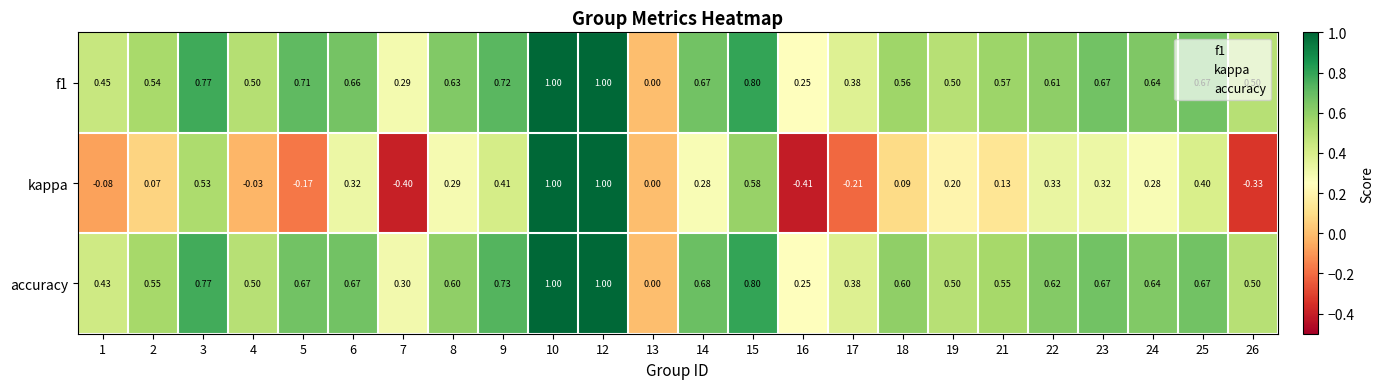

Is the value of accuracy at 10 greater than the value of f1 at 25?

Yes